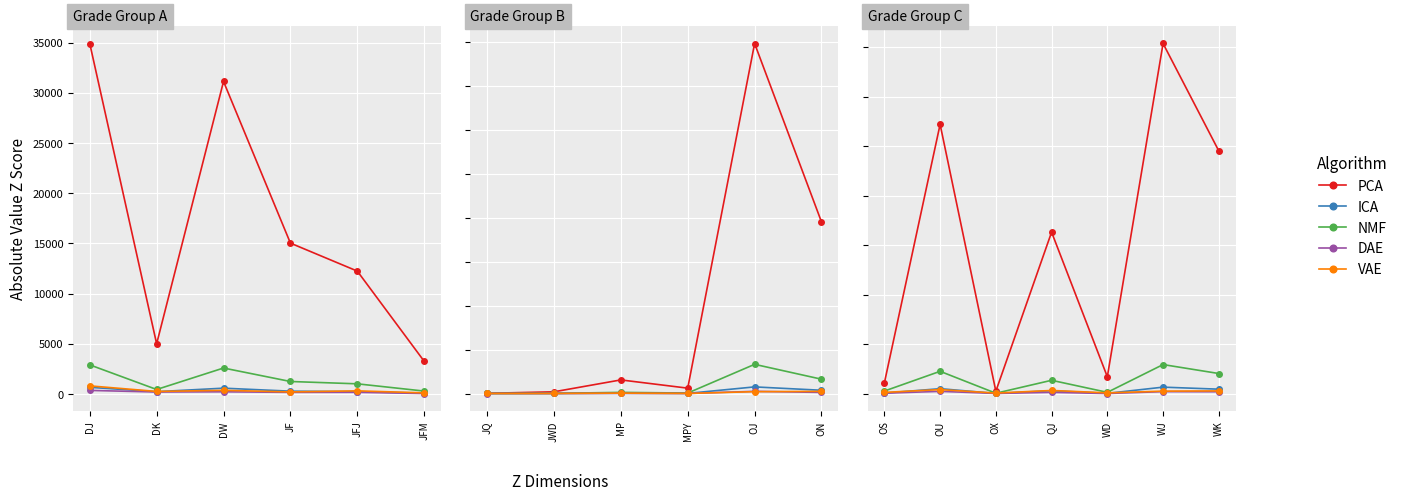

True or false: DAE and PCA cross at least once.

False